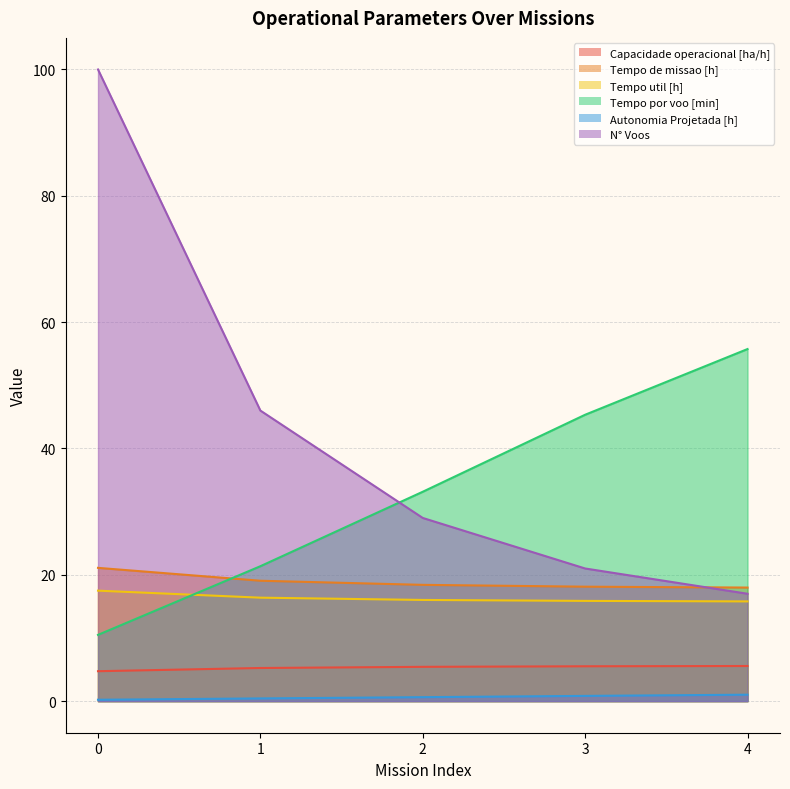

Reading left to right, transcribe all the data shown in this chart.

Capacidade operacional [ha/h]: 0=4.7	1=5.2	2=5.4	3=5.5	4=5.6
Tempo de missao [h]: 0=21.1	1=19.1	2=18.4	3=18.1	4=18.0
Tempo util [h]: 0=17.5	1=16.4	2=16.0	3=15.9	4=15.8
Tempo por voo [min]: 0=10.5	1=21.4	2=33.1	3=45.3	4=55.7
Autonomia Projetada [h]: 0=0.2	1=0.4	2=0.6	3=0.8	4=1.0
N° Voos: 0=100.0	1=46.0	2=29.0	3=21.0	4=17.0